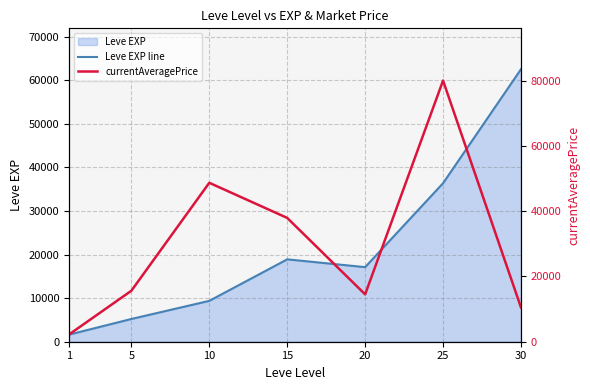

What is the difference between the maximum and minimum values in the currentAveragePrice series?

77781